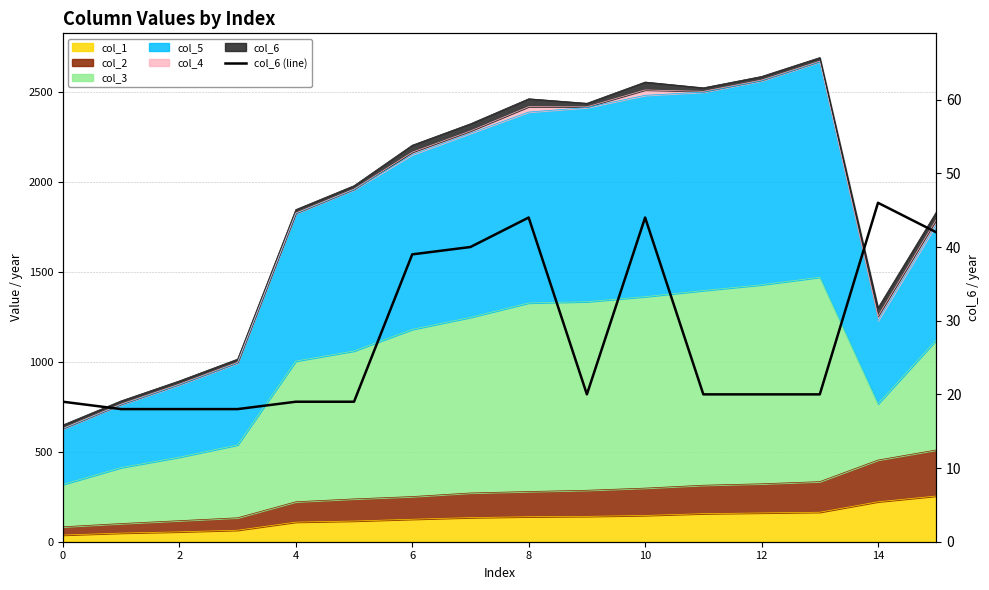

Which label corresponds to the smallest value in the chart?

2